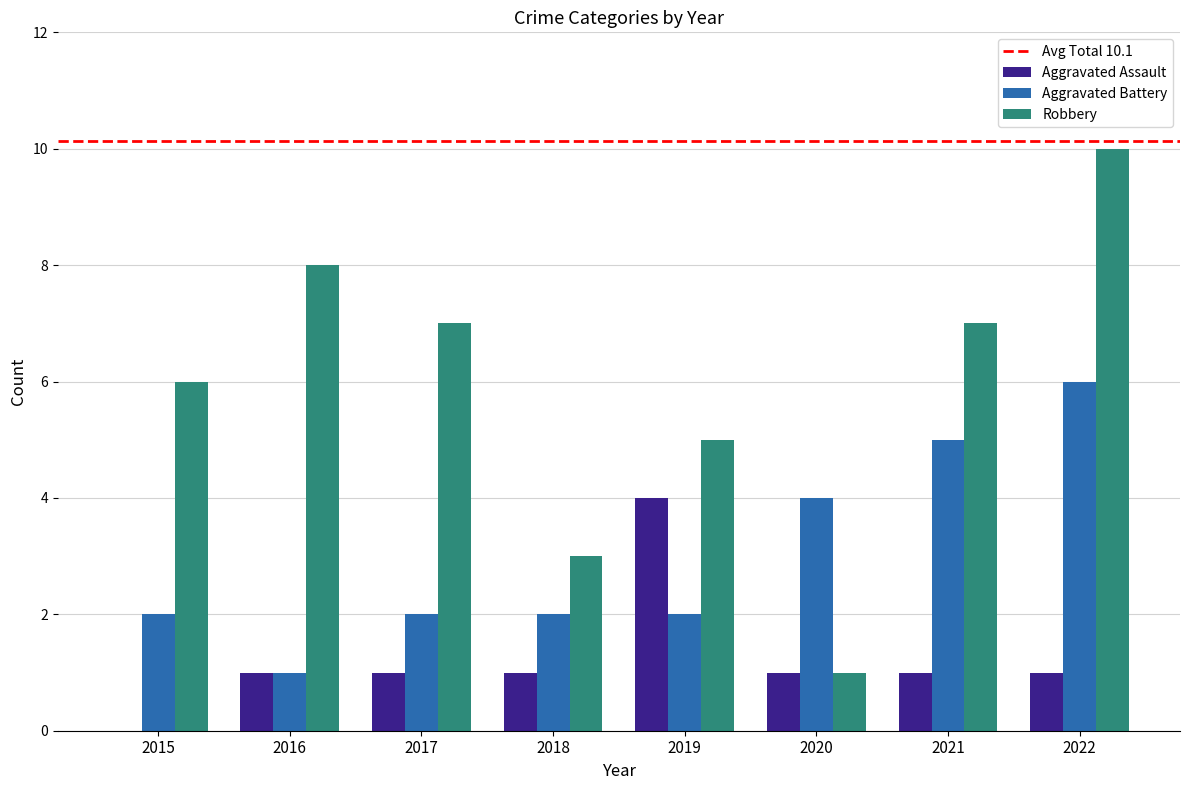

Is it true that Aggravated Assault equals 1 at 2021?

True